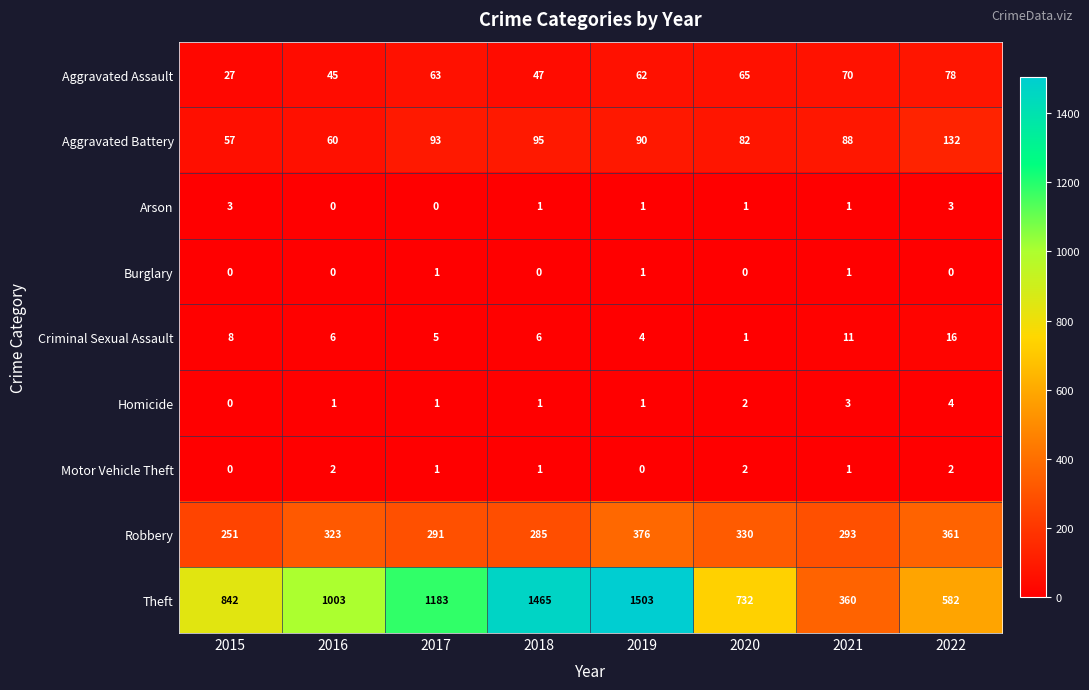

How many distinct data groups are displayed?

9